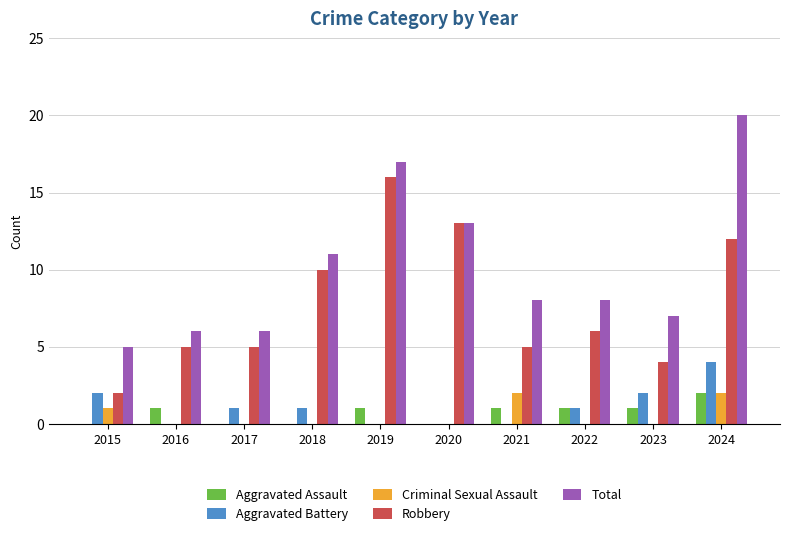

Which series has the largest total across all categories?

Total